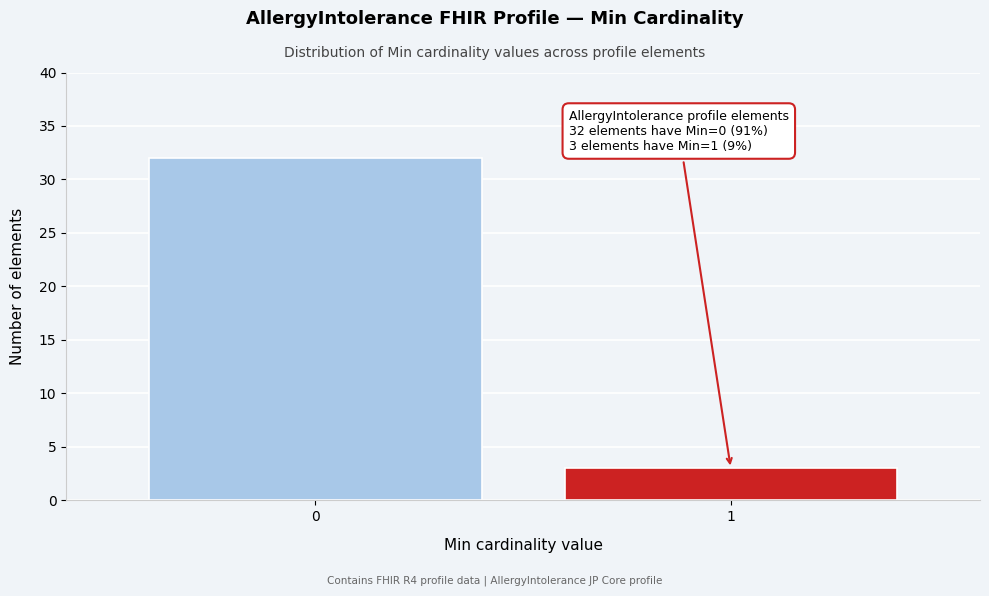

Reading left to right, what are all the values shown in this chart?

32	3